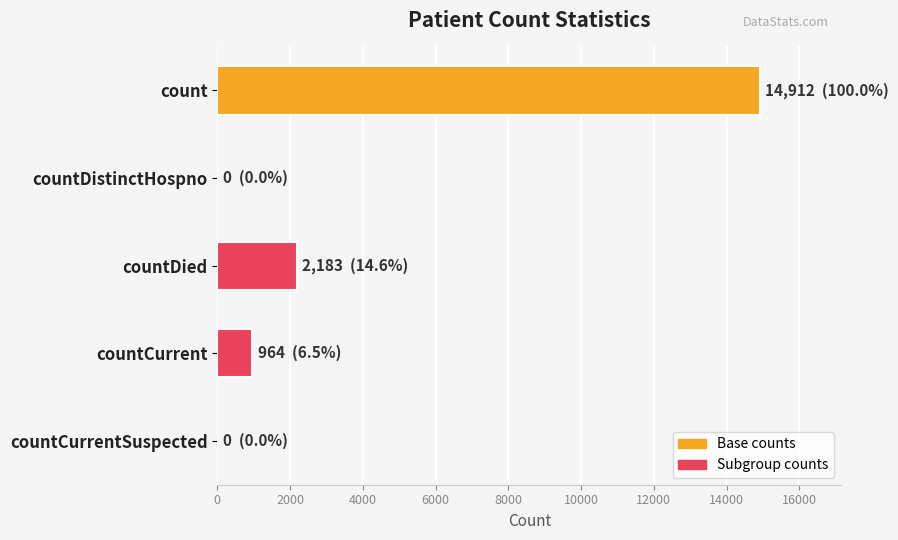

What is the sum of the values at countCurrent and countDied?

3147